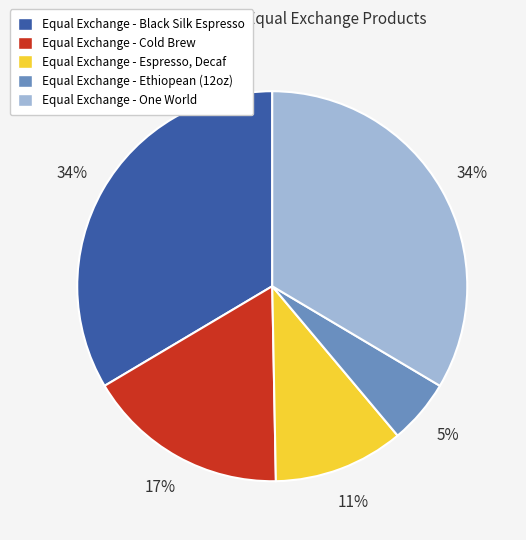

The Equal Exchange - Espresso, Decaf slice represents 1% of the pie. True or false?

False